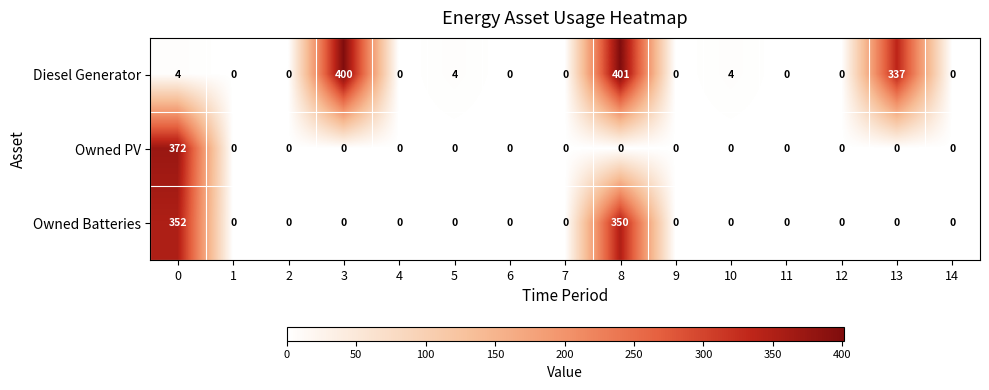

Count the number of categories in the chart.

15